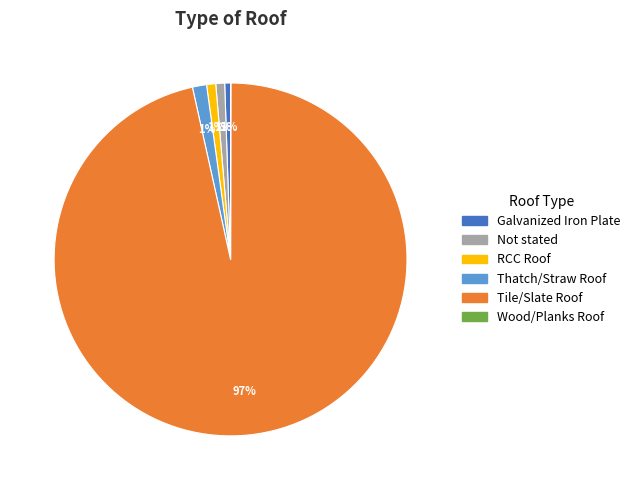

Is Tile/Slate Roof the majority of the pie?

Yes